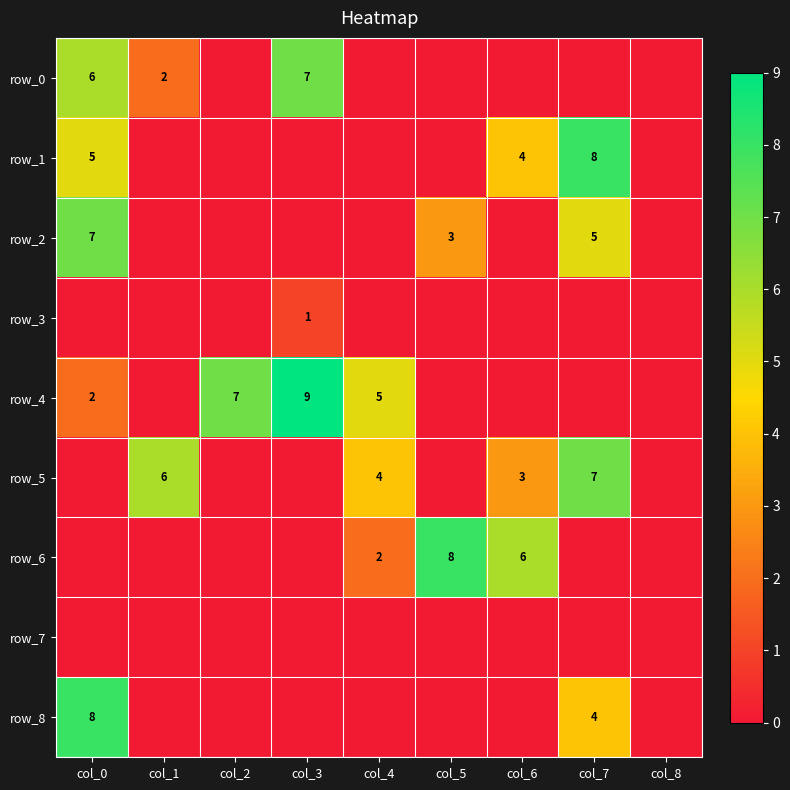

Which has a higher value, col_7 or col_1?

col_1